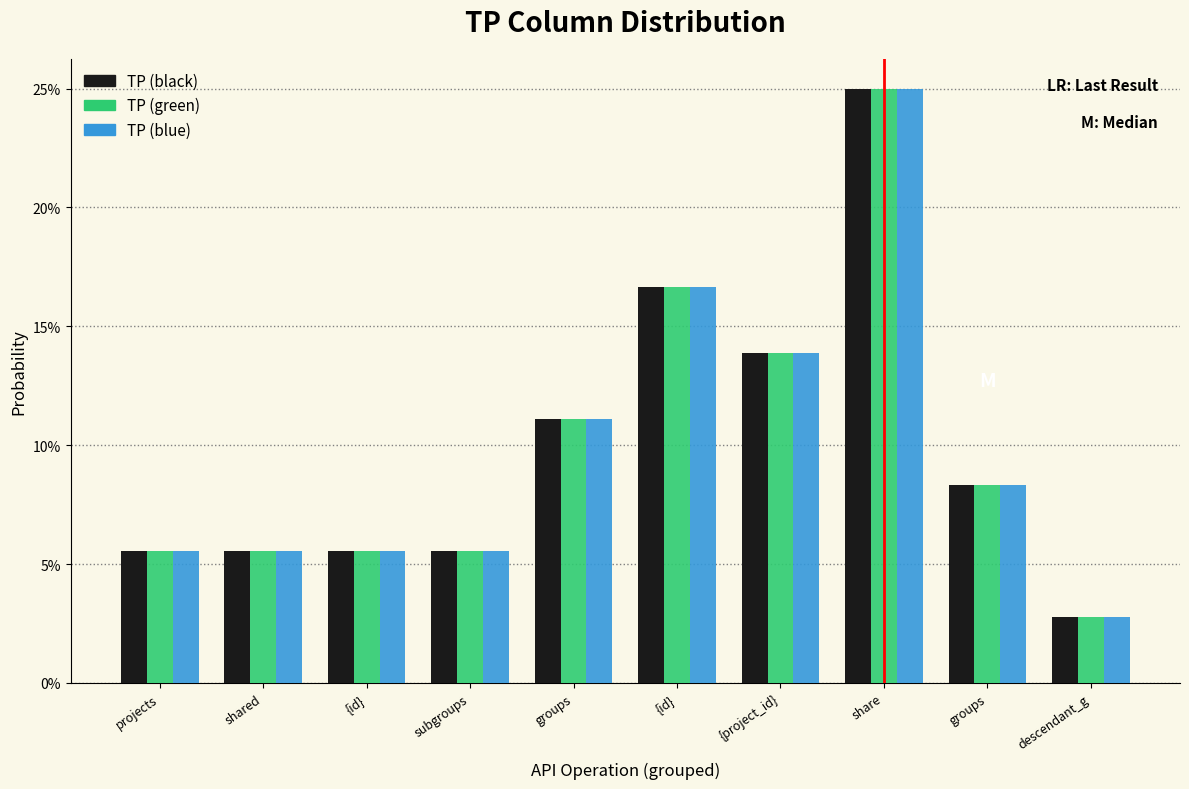

What are all the series names shown in the legend?

TP (black), TP (green), TP (blue)